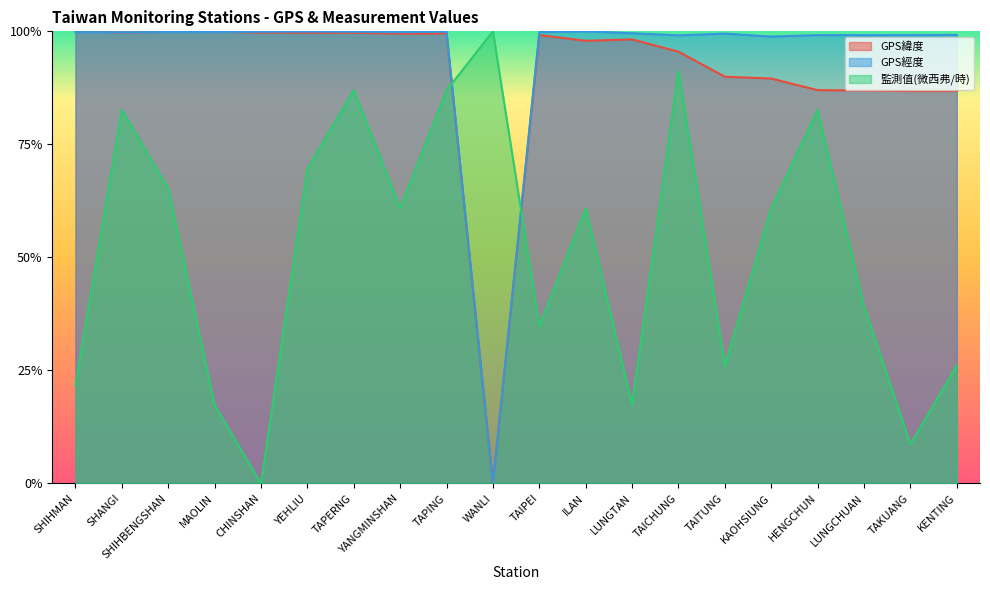

What is the label of the 18th point from the right?

SHIHBENGSHAN